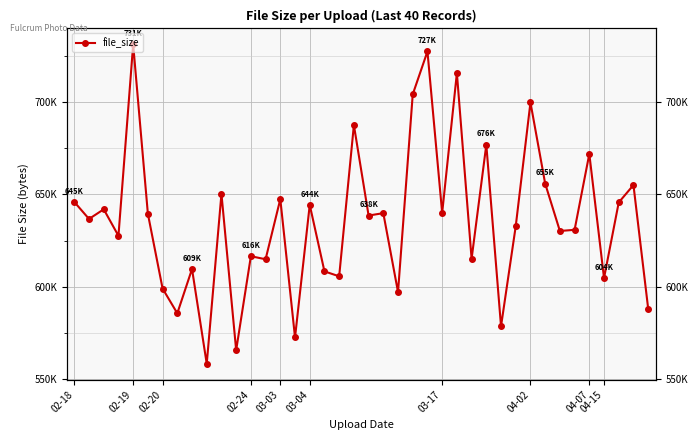

The value at 35 is 297750. True or false?

False